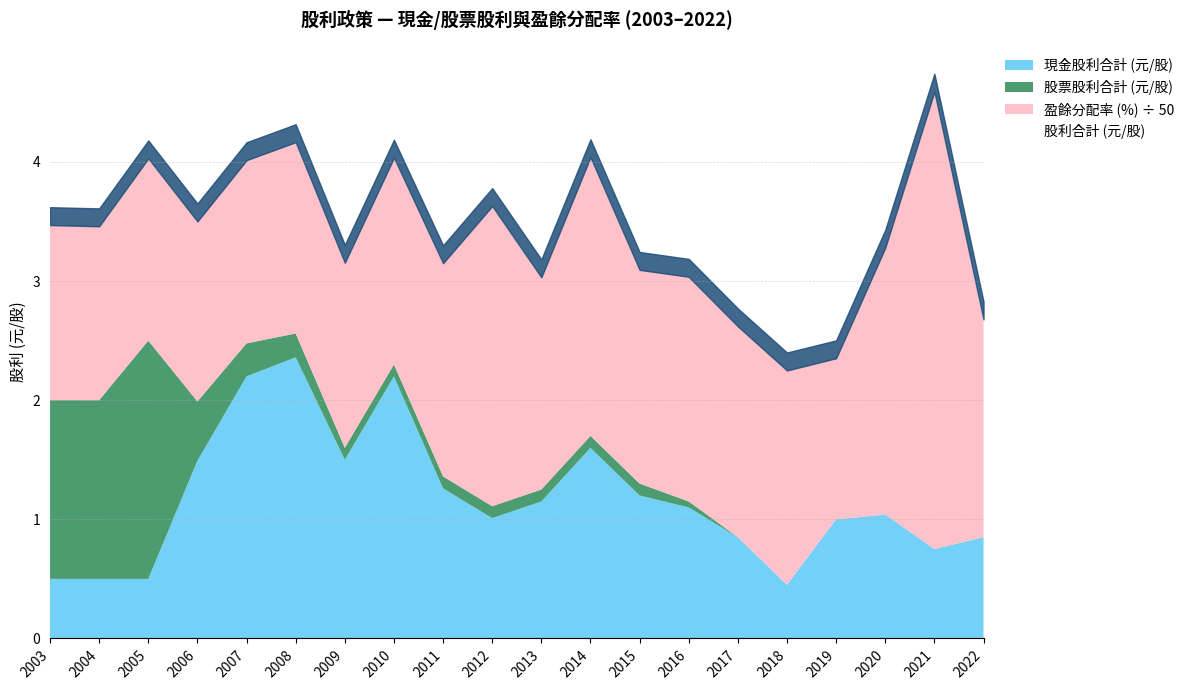

At which category does the chart reach its minimum across all series?

2022